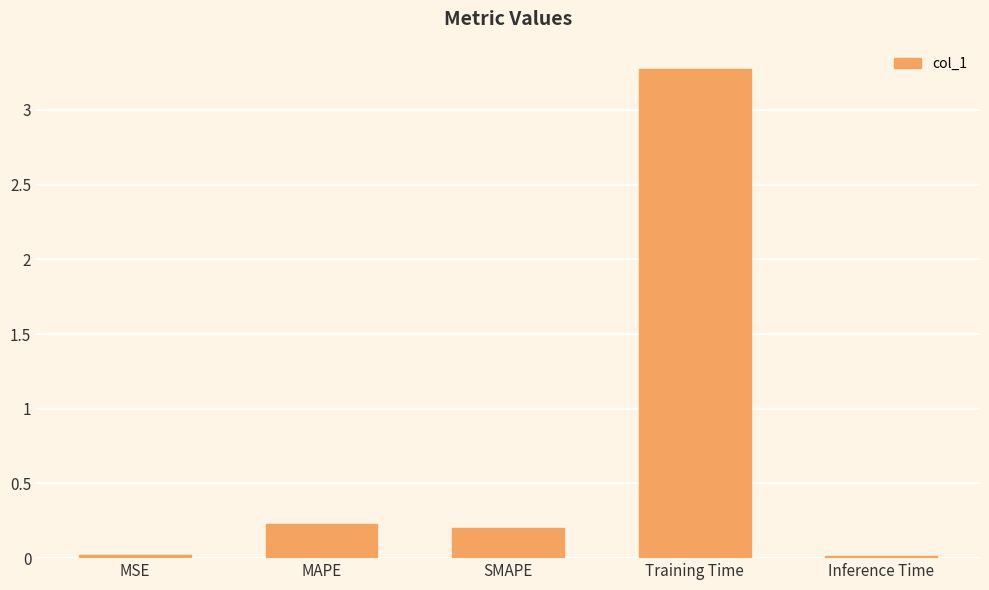

What is the value of the 3rd bar from the left?

0.2